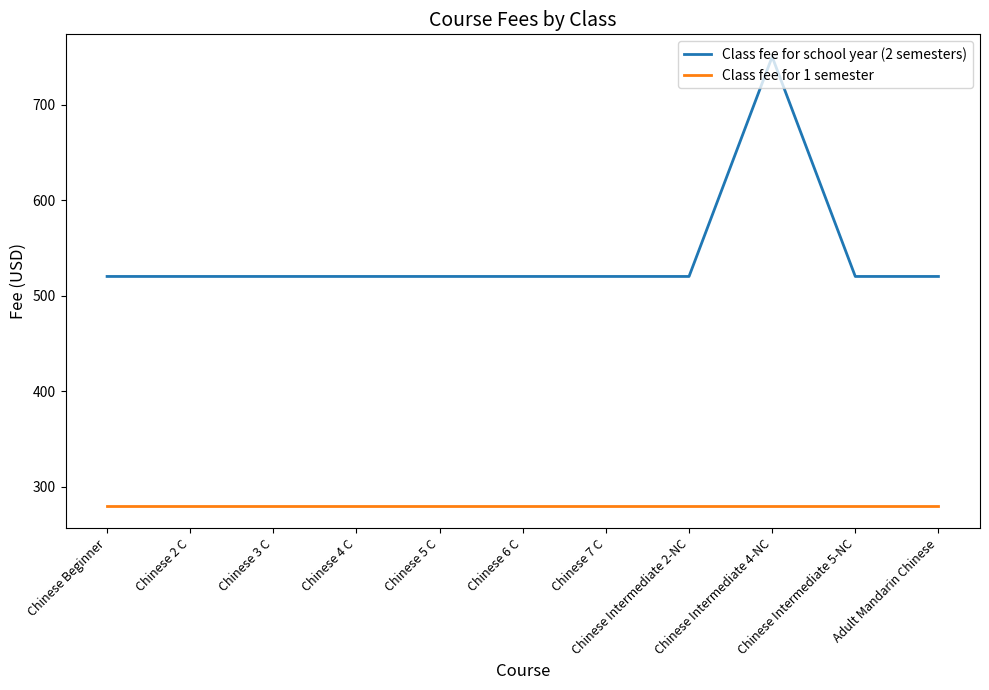

List the series in order of their peak value, lowest first.

Class fee for 1 semester, Class fee for school year (2 semesters)